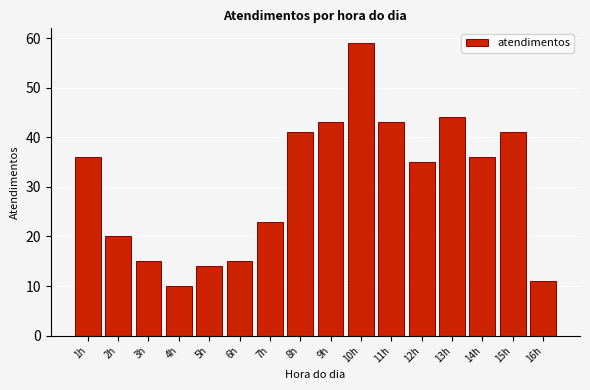

Reading left to right, list all the values displayed in this chart.

36	20	15	10	14	15	23	41	43	59	43	35	44	36	41	11